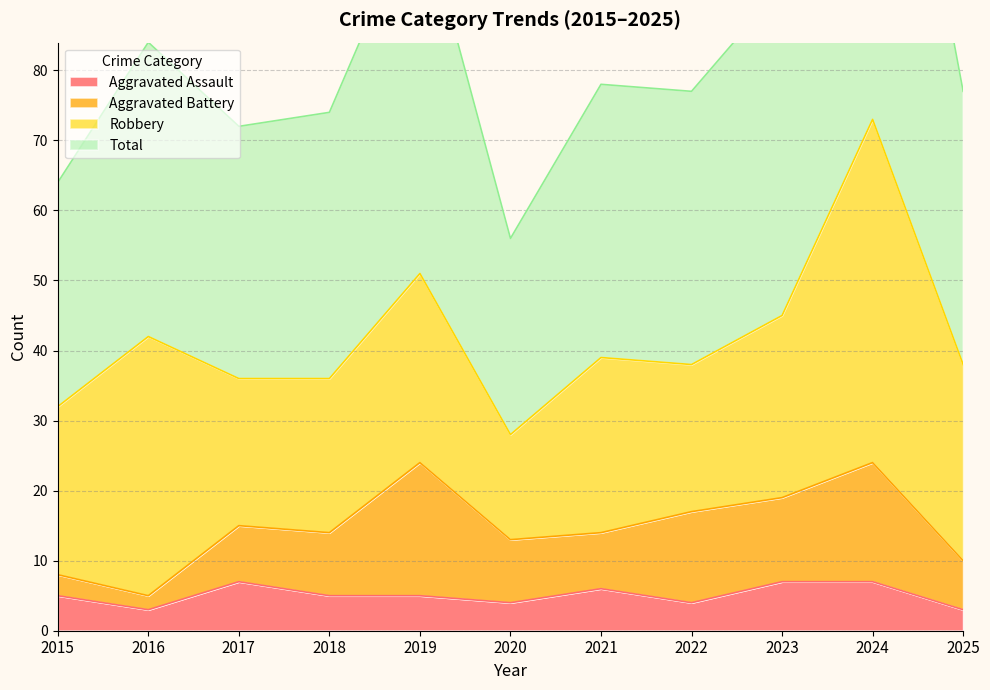

The Aggravated Assault series shows 2 at 2019. True or false?

False